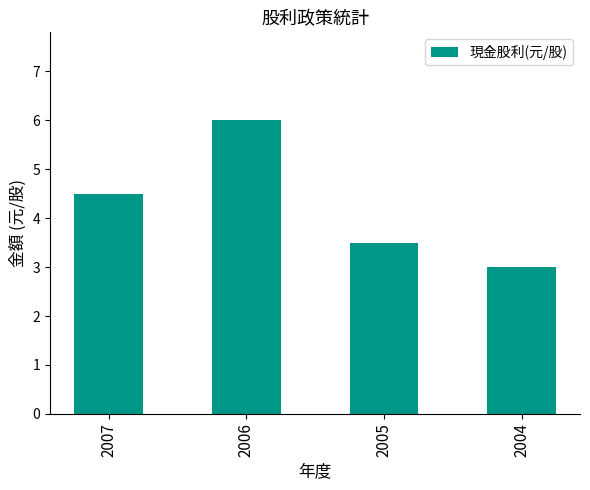

The chart shows a value of 8.0 at 2007. True or false?

False